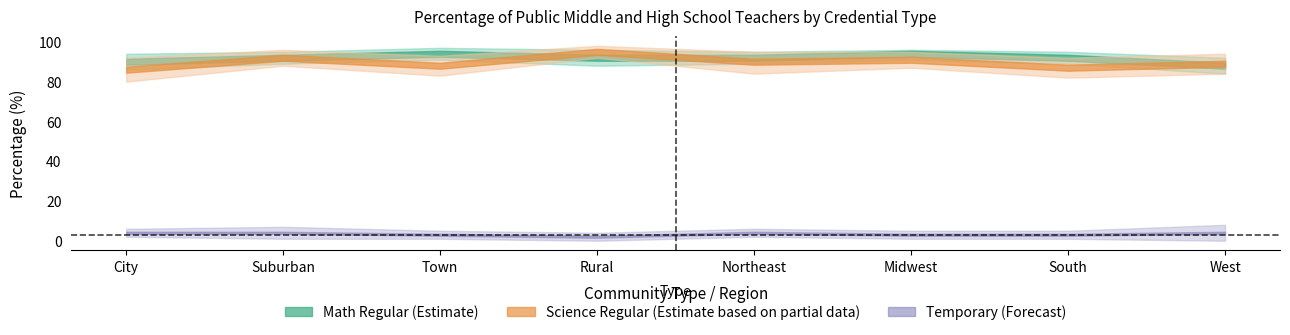

How many lines are shown in the chart?

3